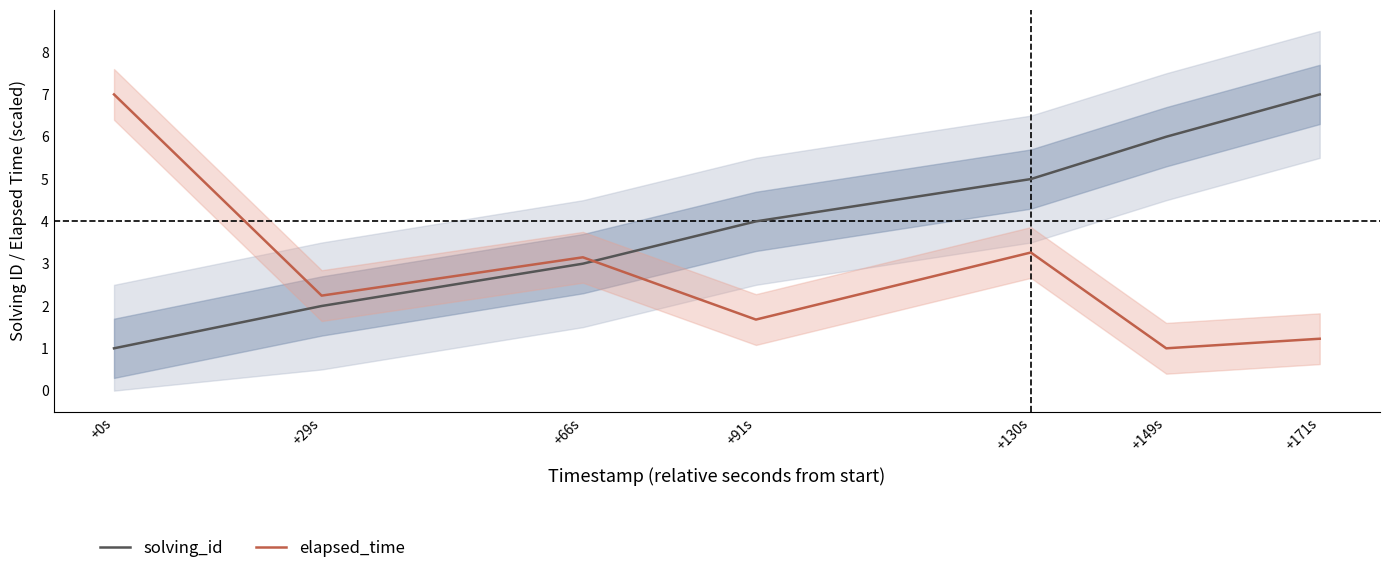

How many interior local peaks does the elapsed_time series have?

2